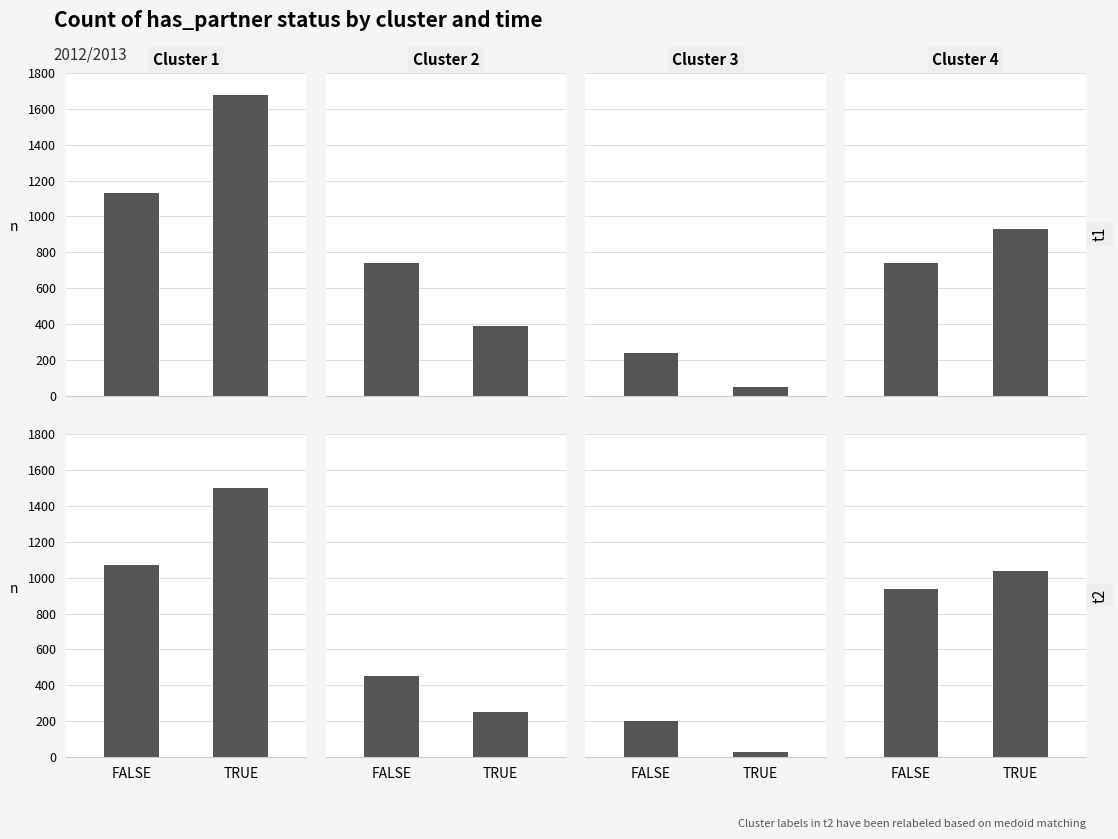

What is the value of the Cluster 3 bar at the 1st from the left?

200